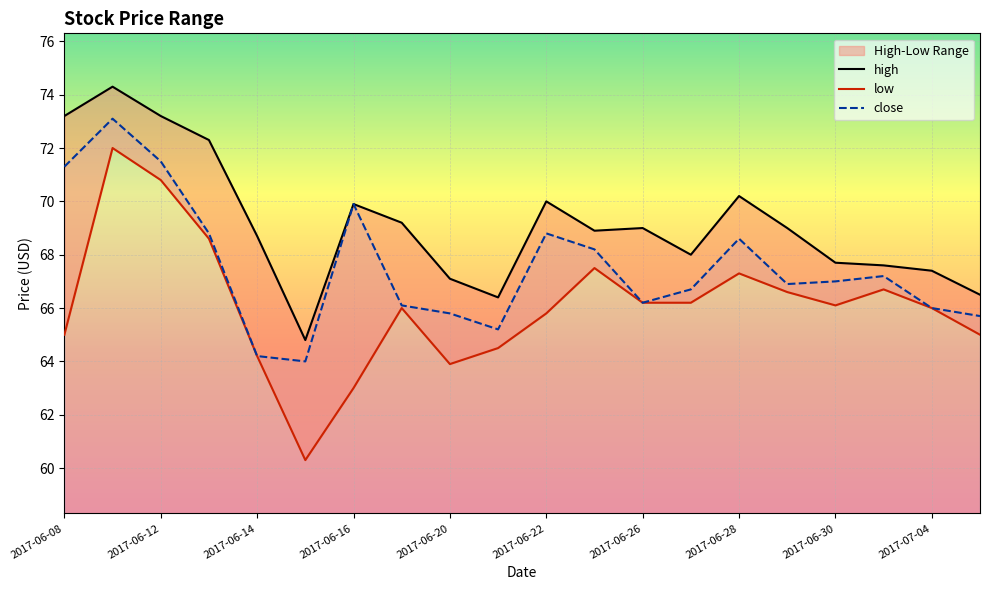

Between 10 and 13, which series saw the biggest shift?

close